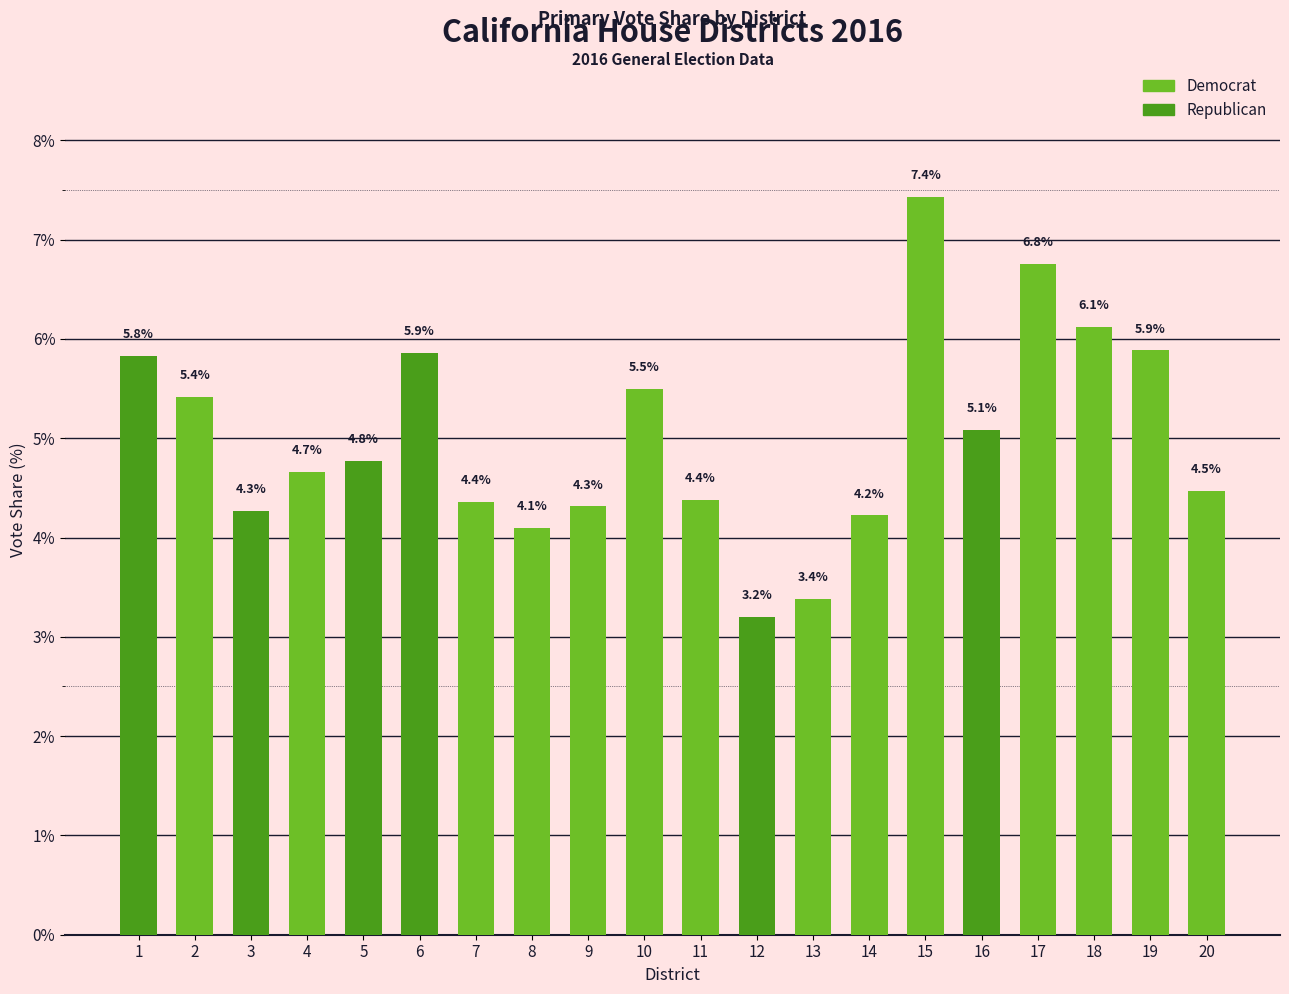

Are the bars horizontal?

No